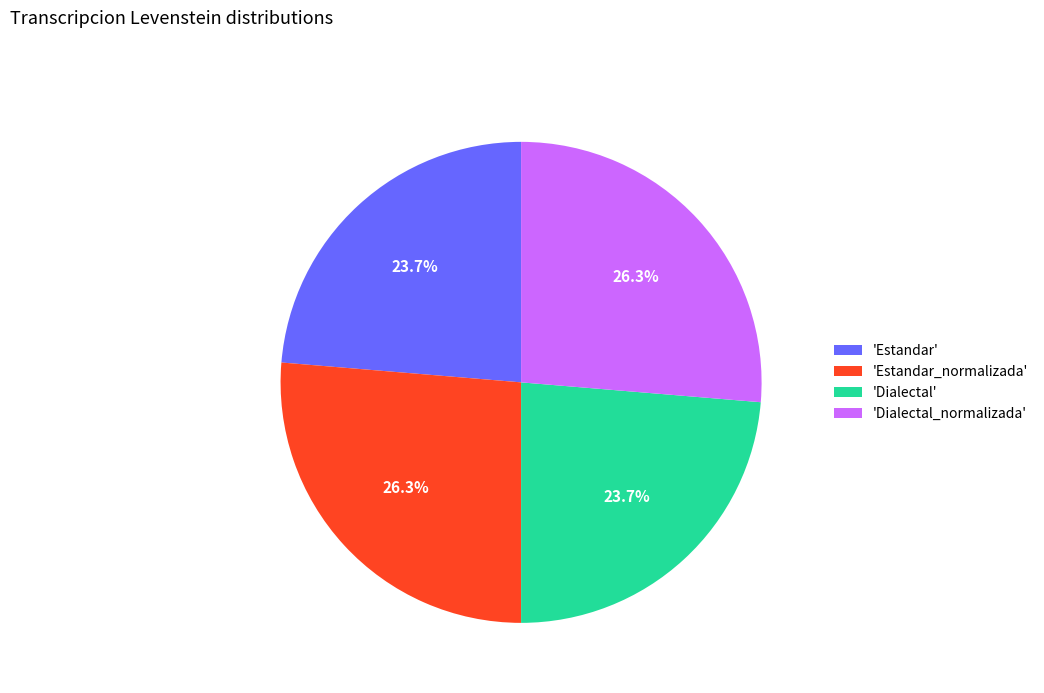

Does any single category account for the majority?

No